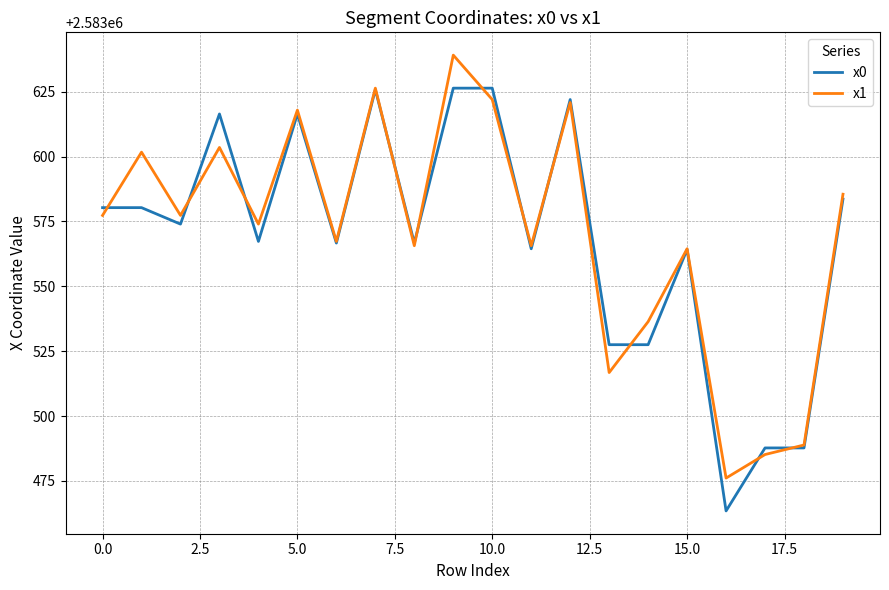

Does the chart have visible grid lines?

Yes